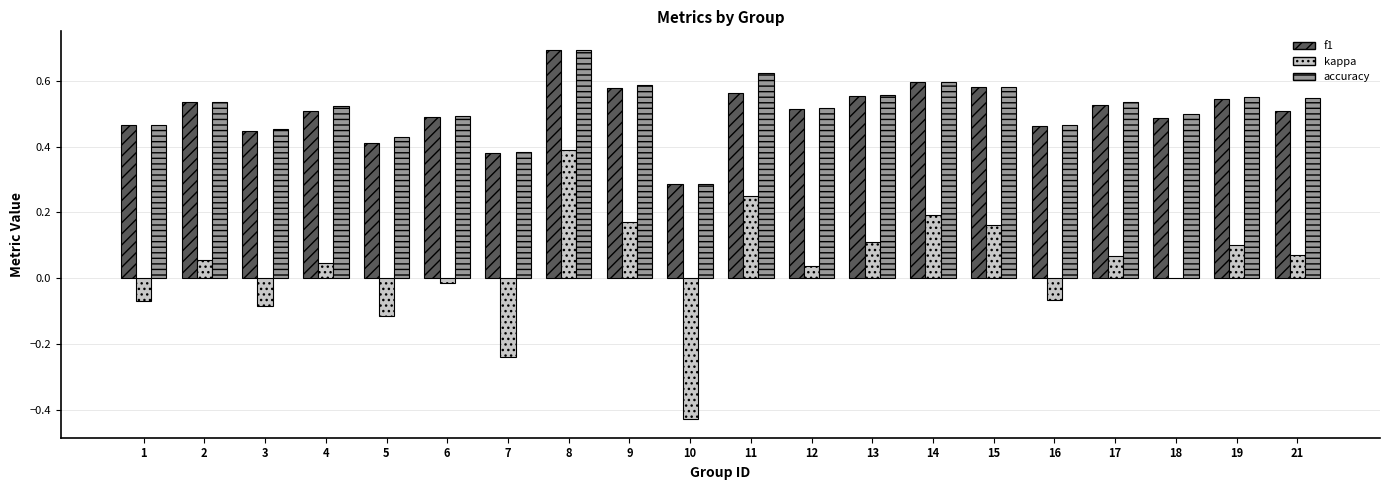

Is the value of accuracy at 15 greater than the value of kappa at 19?

Yes